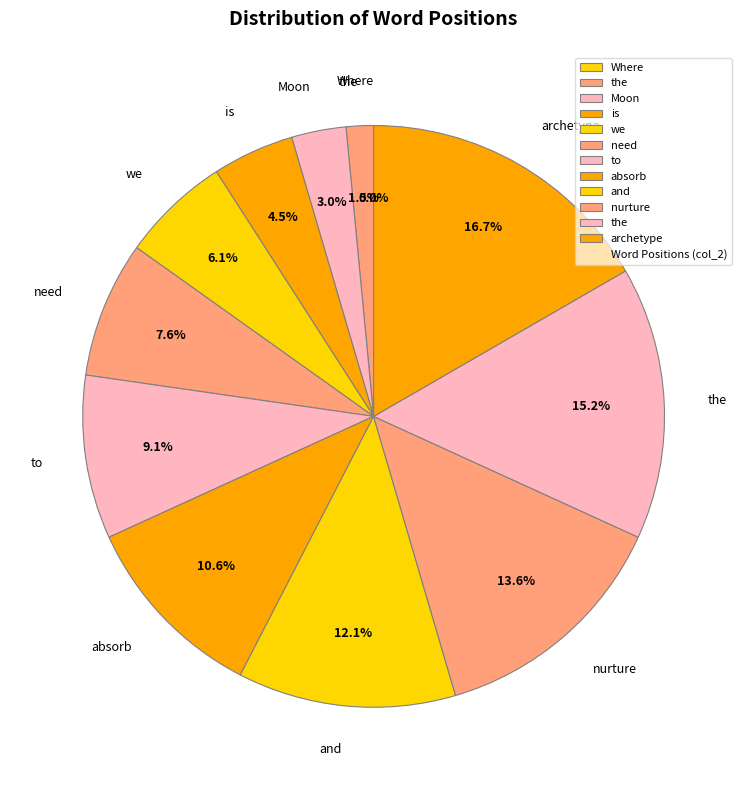

How much of the chart is everything except and?

87.9%